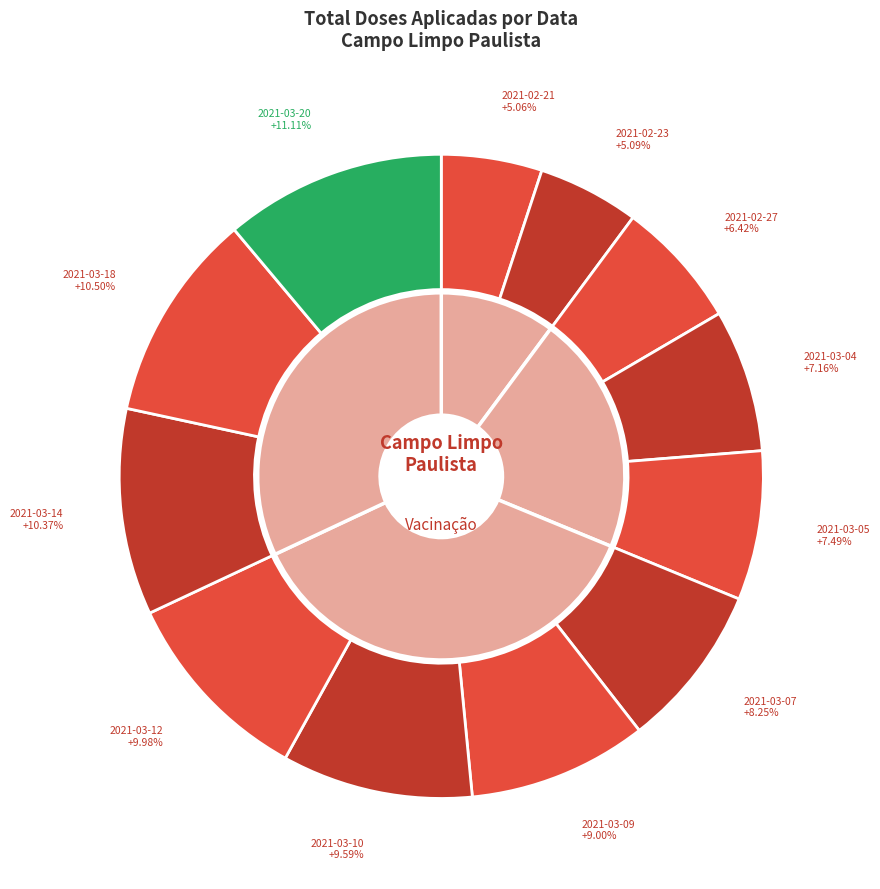

Count the number of slices in the pie.

12